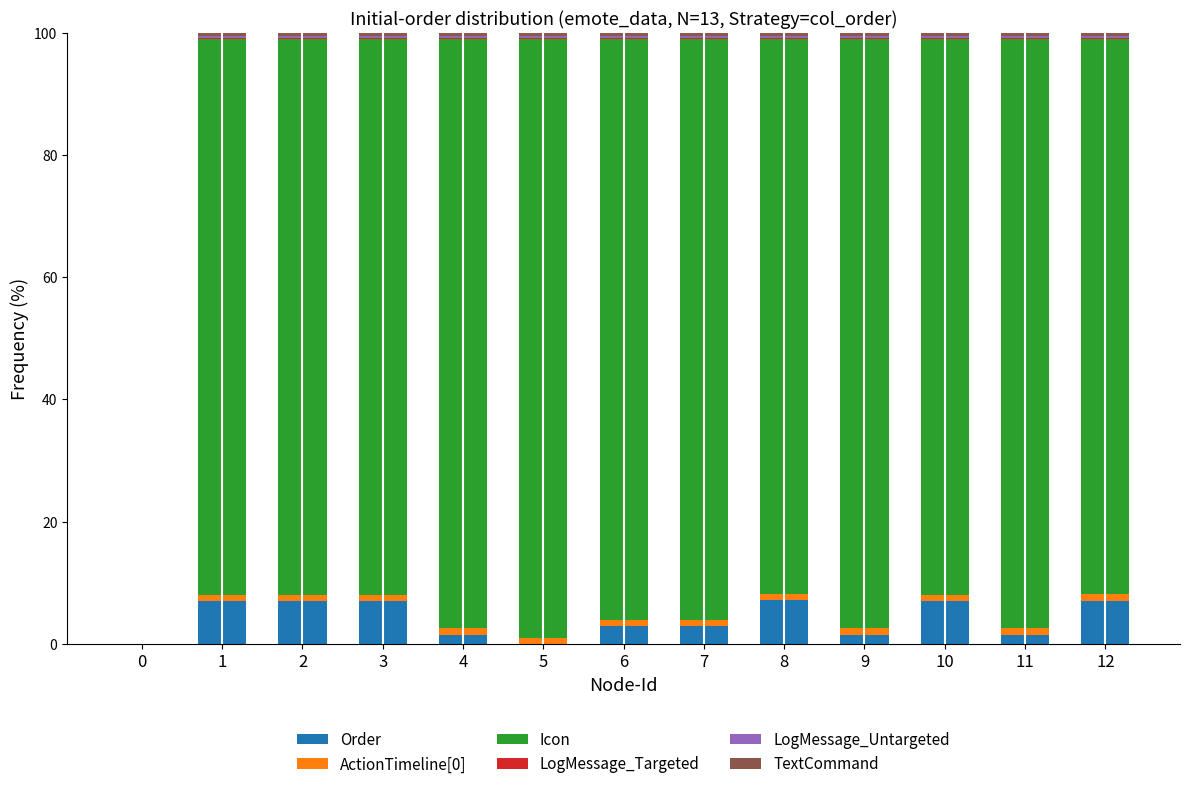

The Order series shows 1.5 at 9. True or false?

True